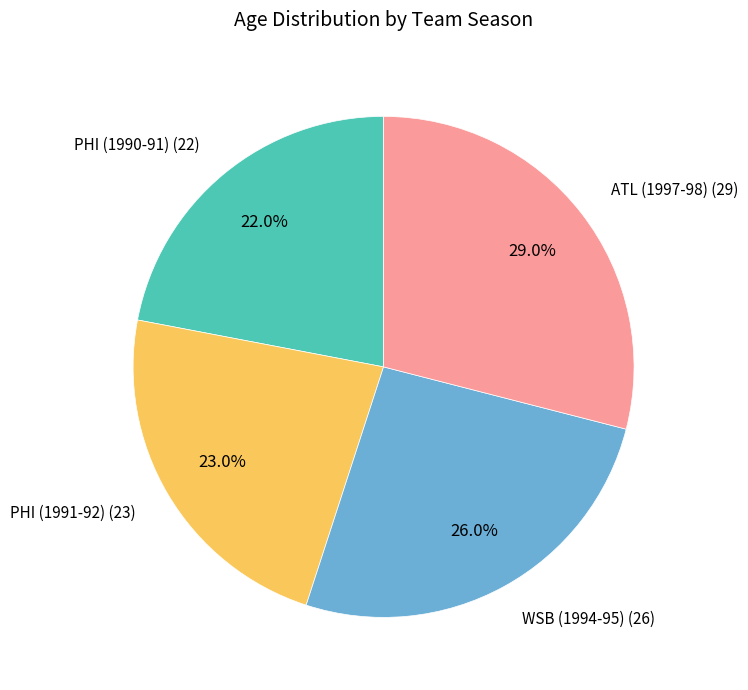

Does any single category account for the majority?

No